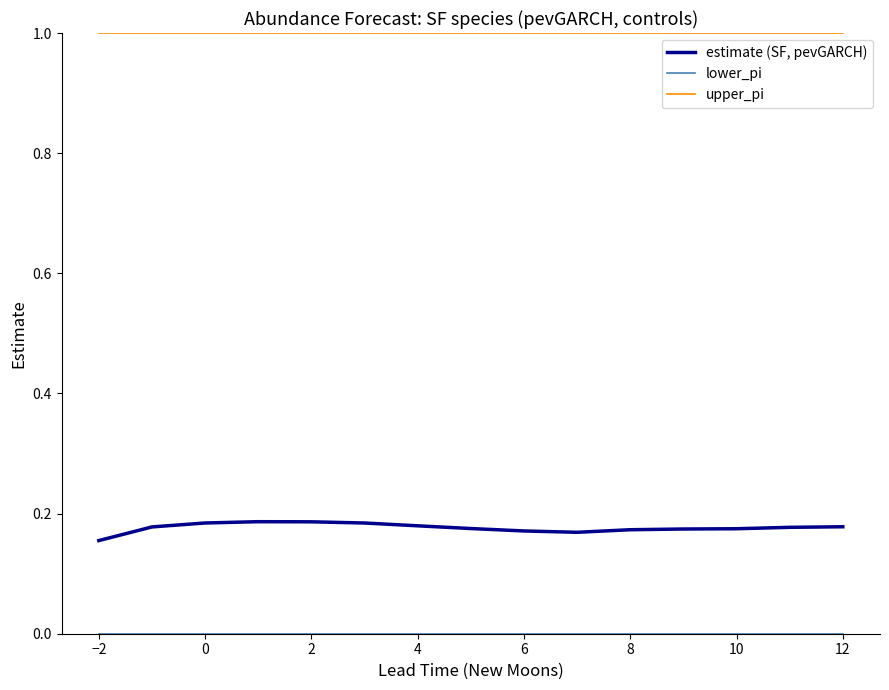

Which series has the largest total across all categories?

upper_pi